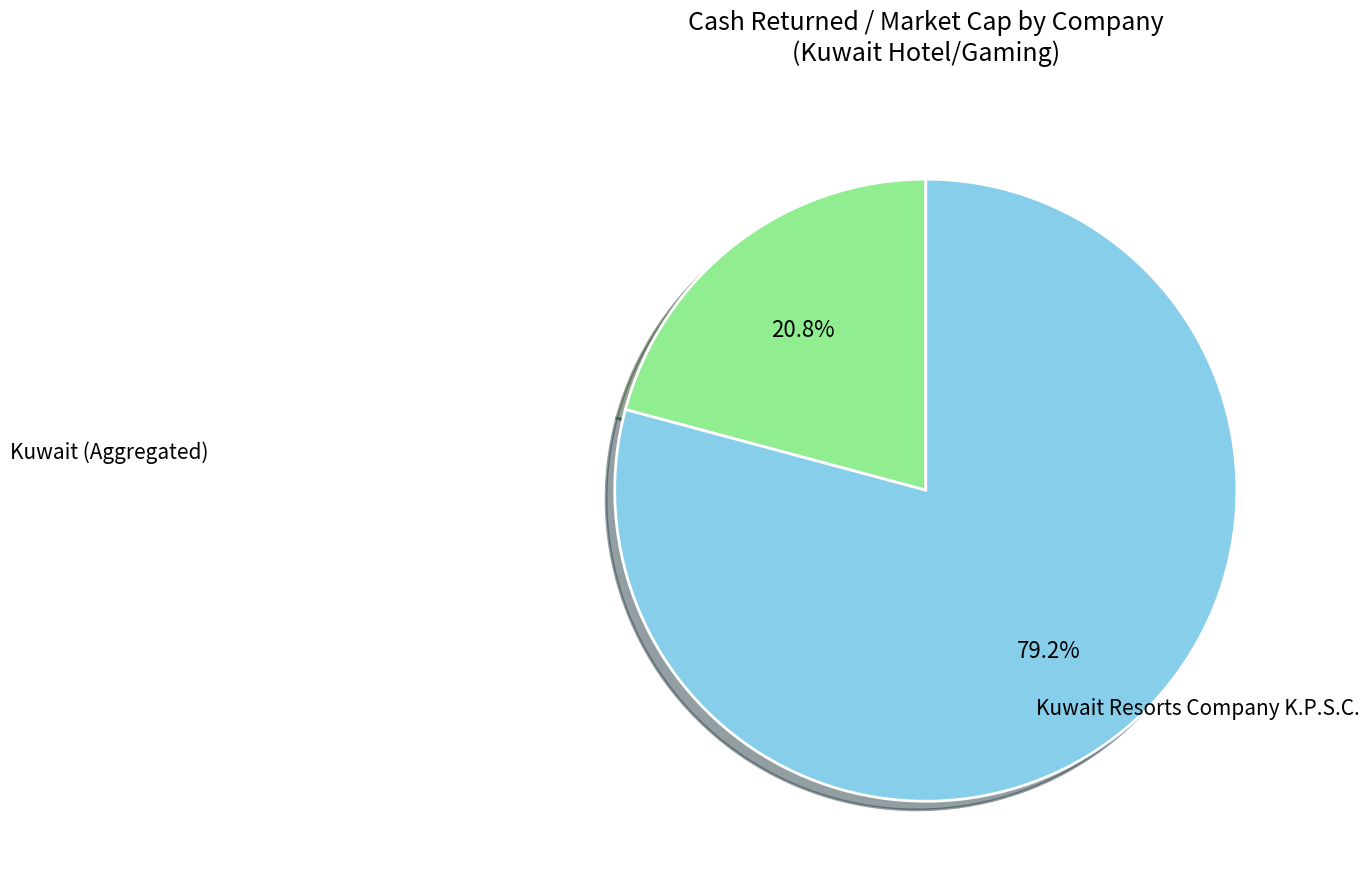

How many slices are in this pie chart?

2